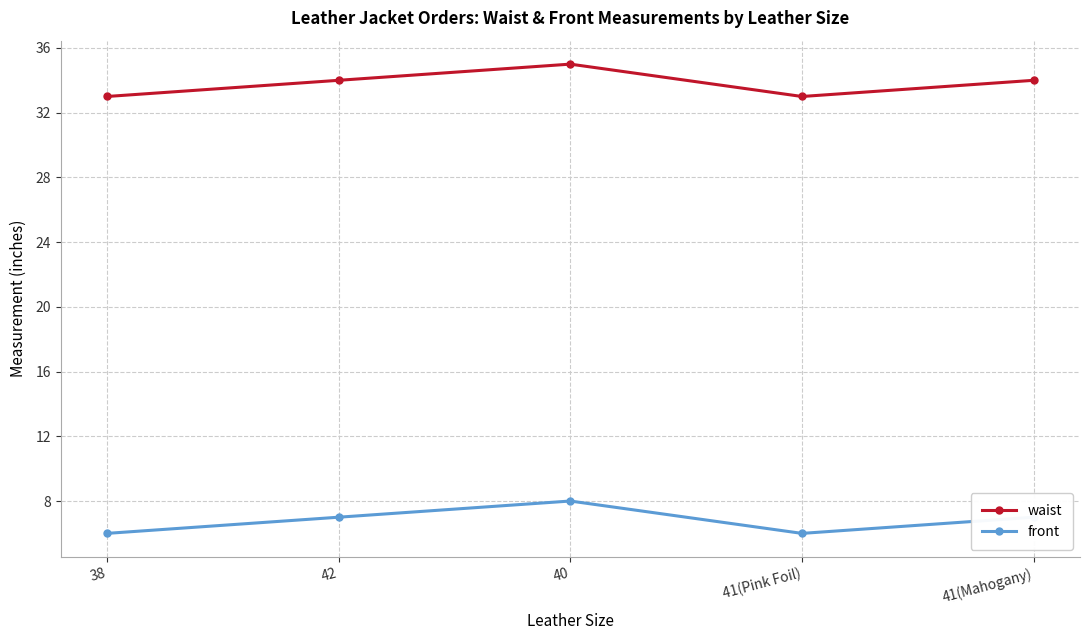

The value of waist at 40 is 56. True or false?

False